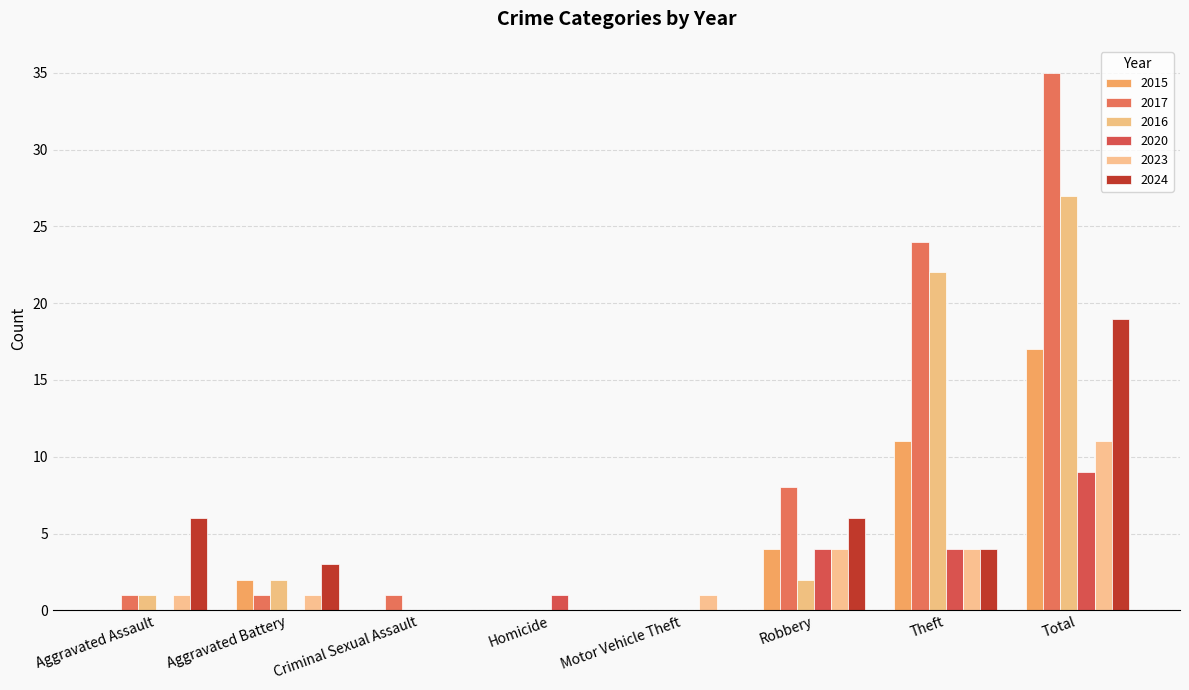

What is the label of the 5th bar from the right?

Homicide